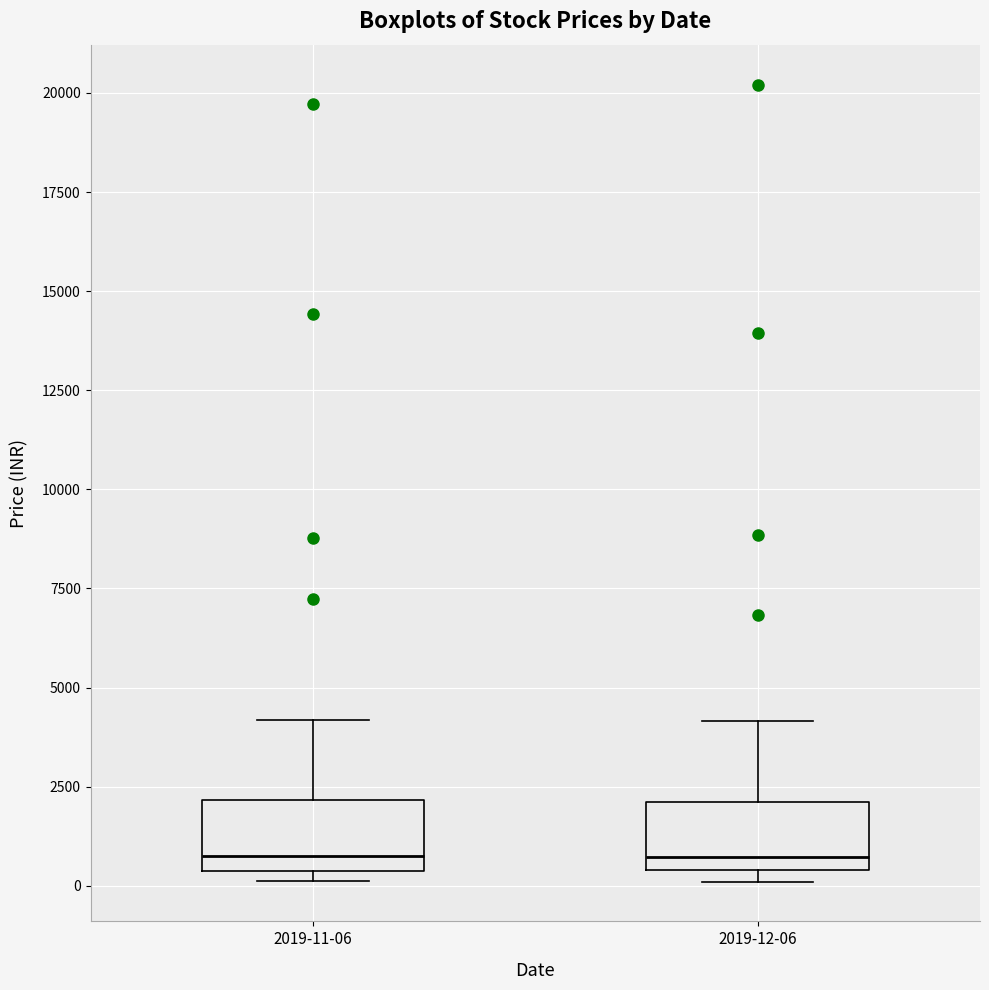

Where does the upper whisker of the box for 2019-11-06 end on the y-axis? The values are not printed on the chart, so give them approximately, as read against the axis.

4000